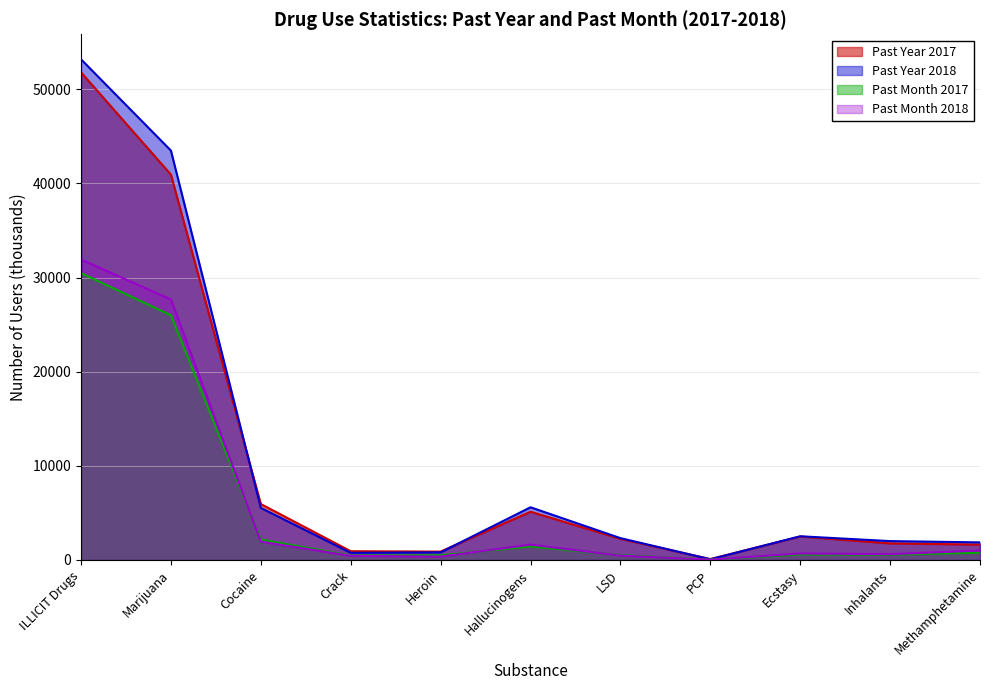

What is the difference between the maximum and minimum values in the Past Year 2017 series?

51699